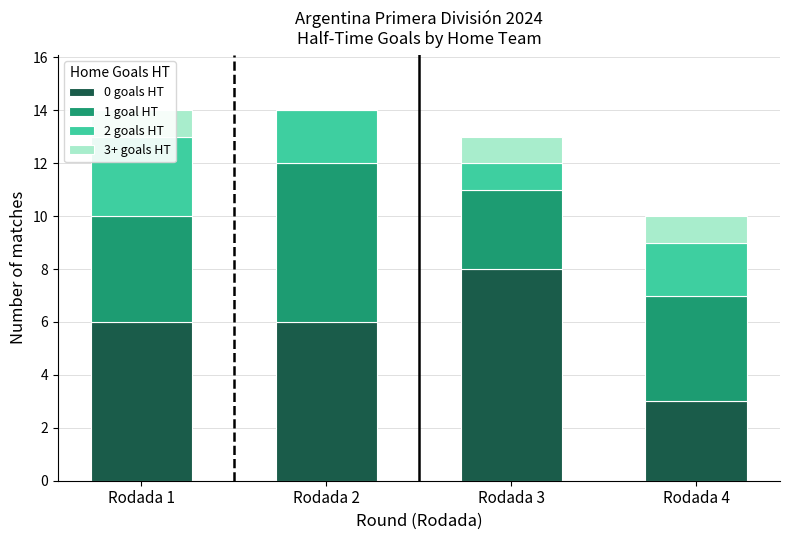

How many bars are there in each group?

4